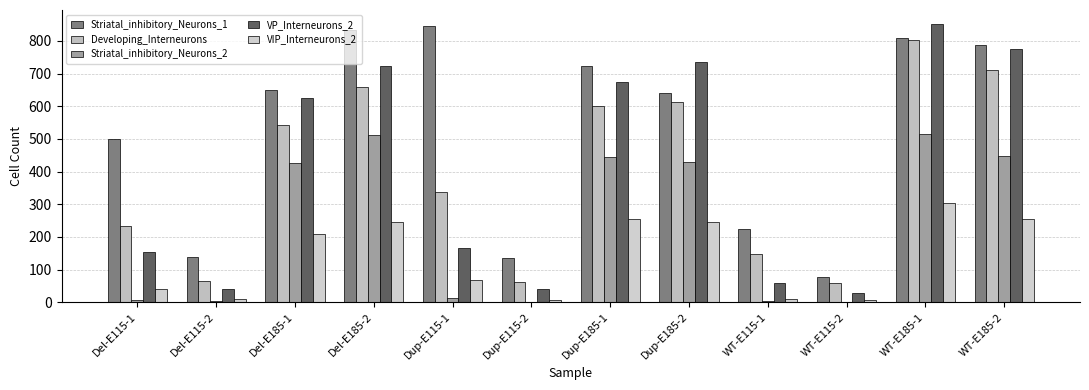

What is the total value across all series at WT-E115-2?

175